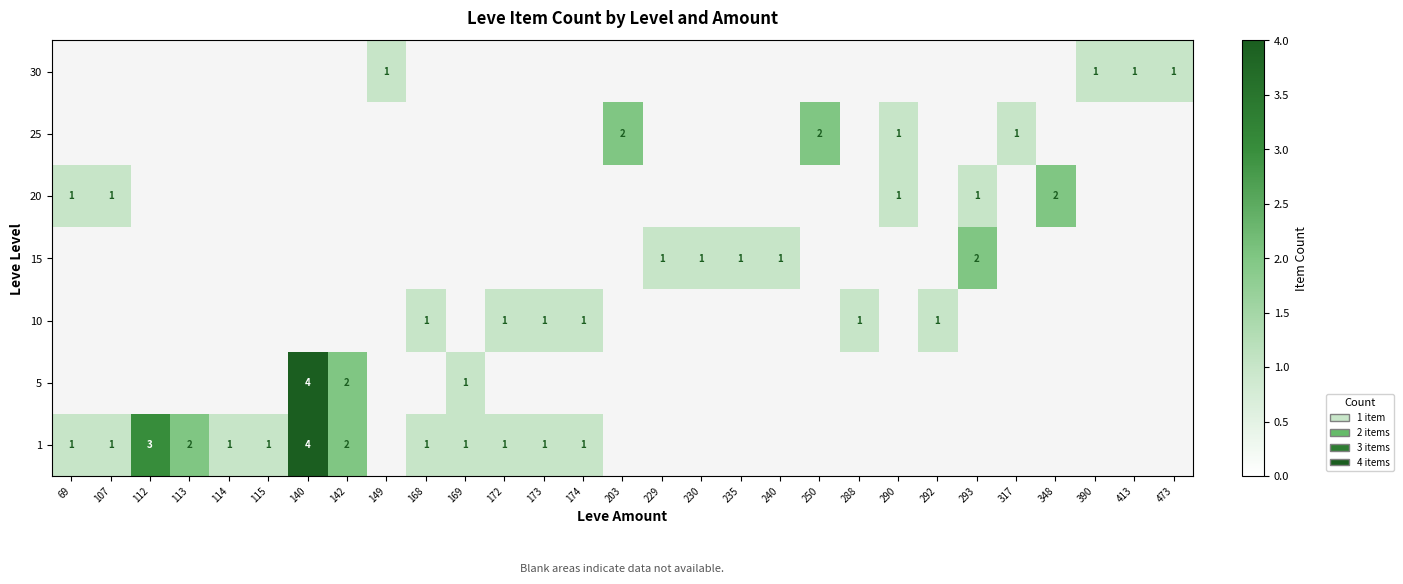

The 5 series shows 1 at 169. True or false?

True